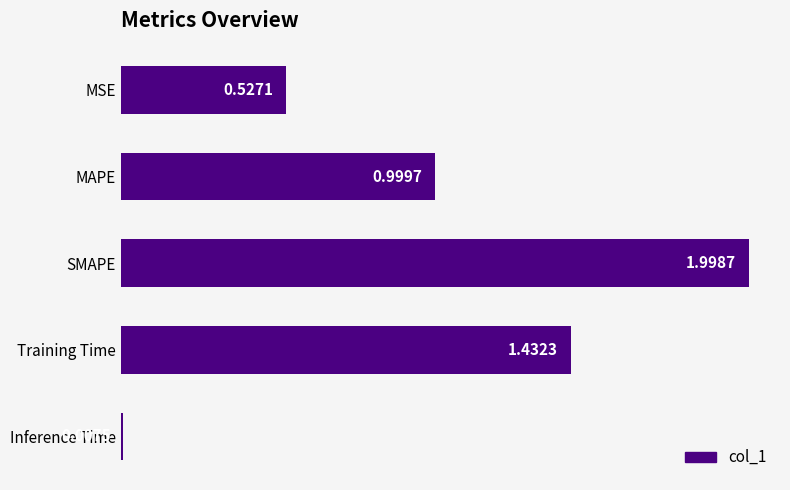

What is the difference between the maximum and second lowest values?

1.5